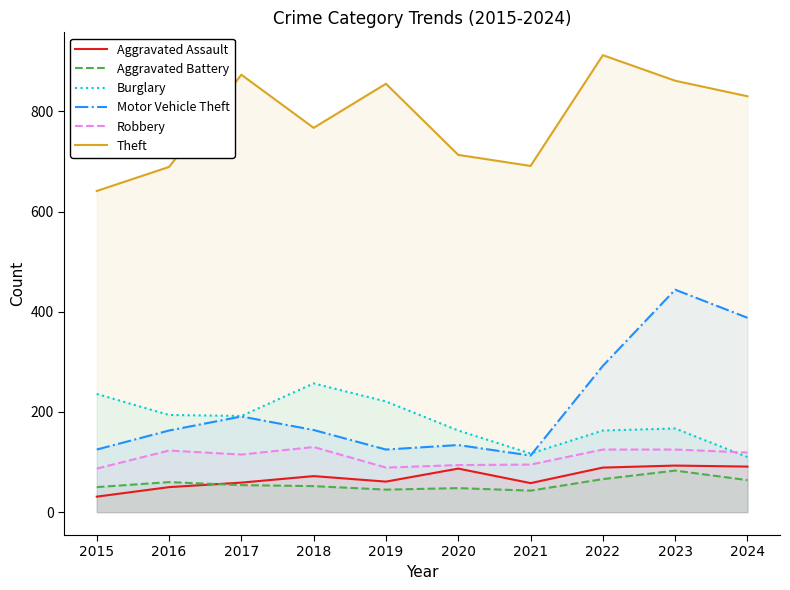

At which category does Aggravated Battery reach its first local peak?

2016